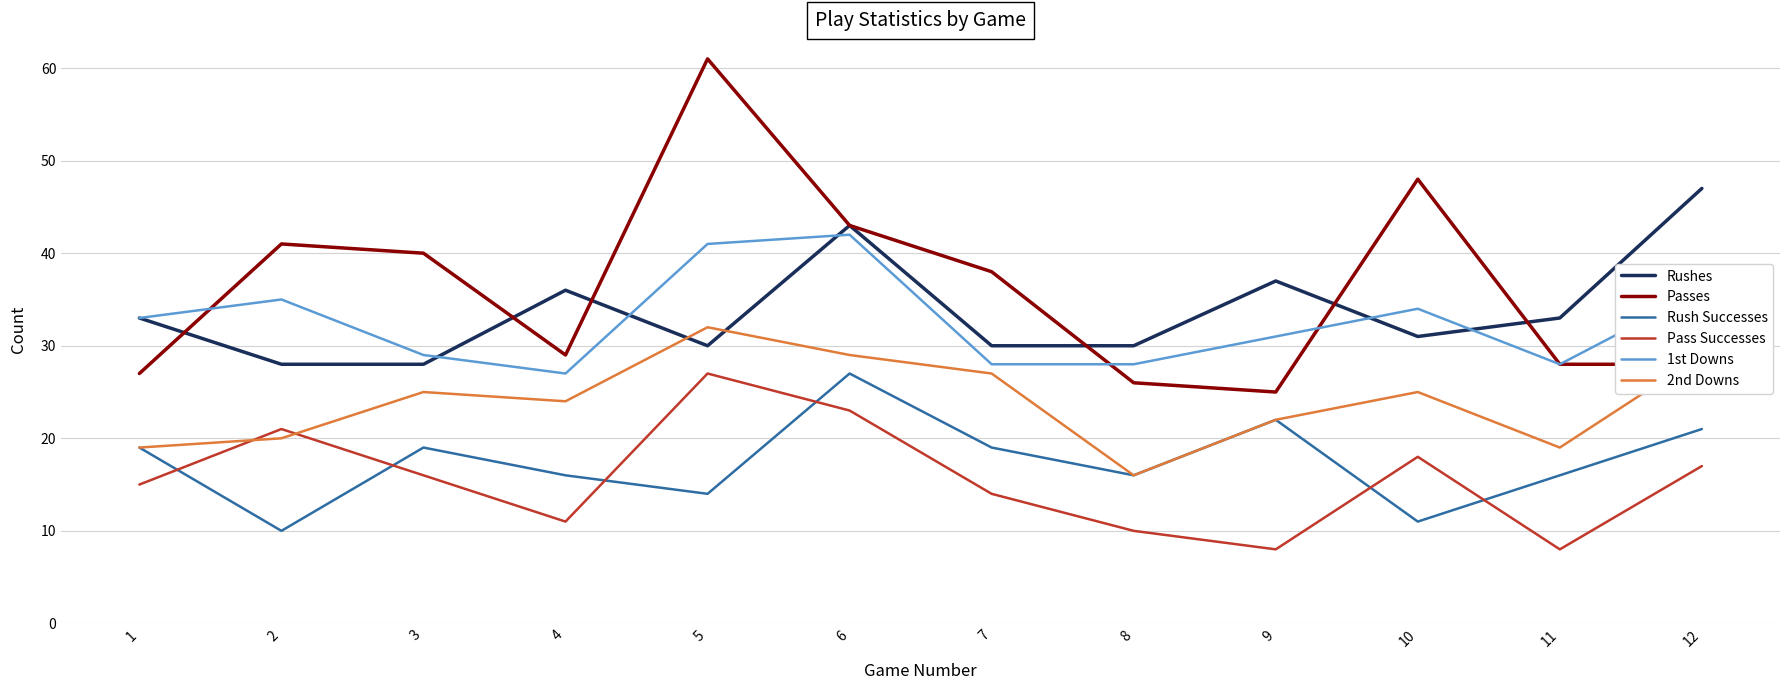

The value of Rushes at 5 is 11. True or false?

False